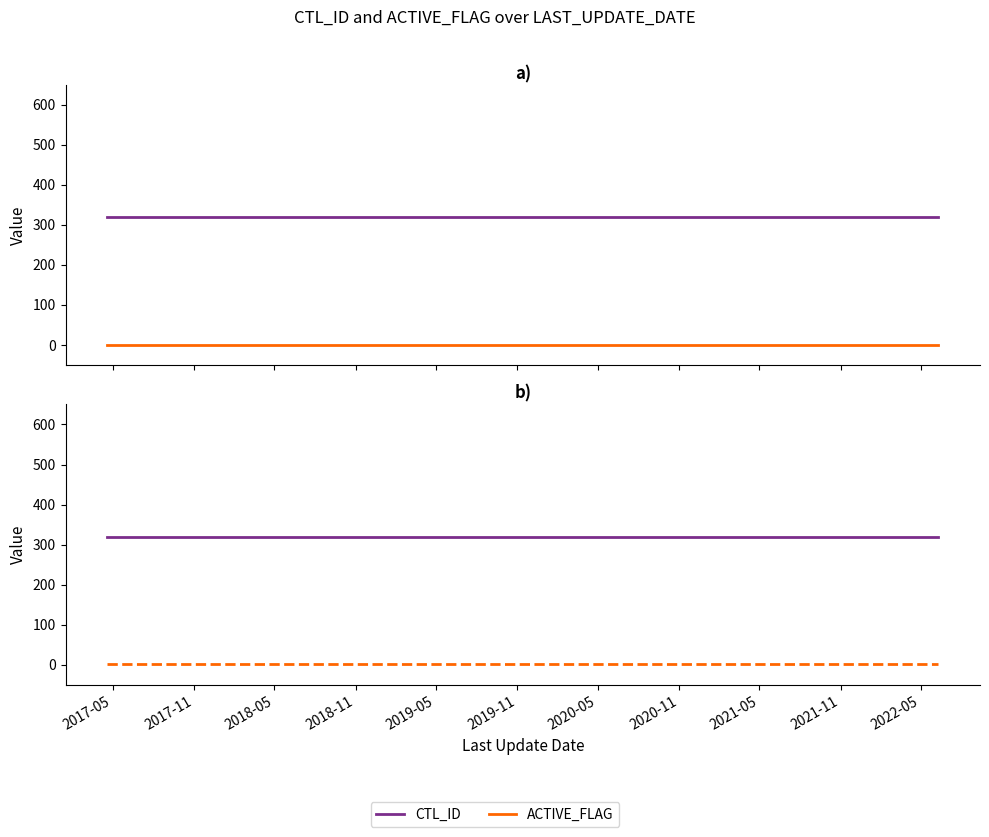

Rank the series by their average value, from highest to lowest.

CTL_ID, ACTIVE_FLAG